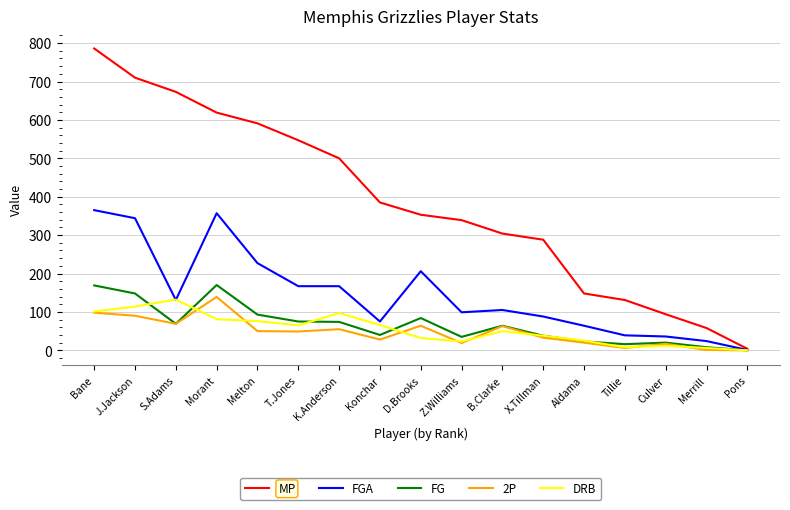

What is the total value across all series at T.Jones?

903